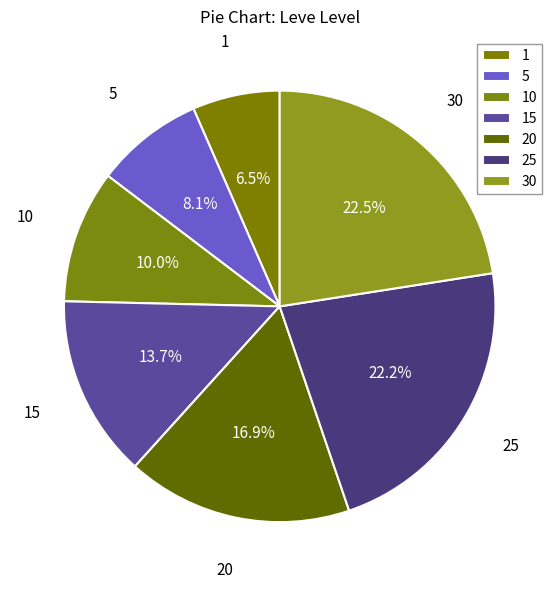

How many segments does this pie chart have?

7